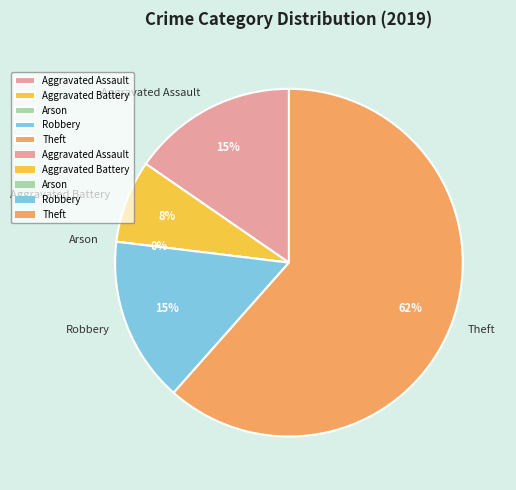

How much of the chart is everything except Arson?

100.0%